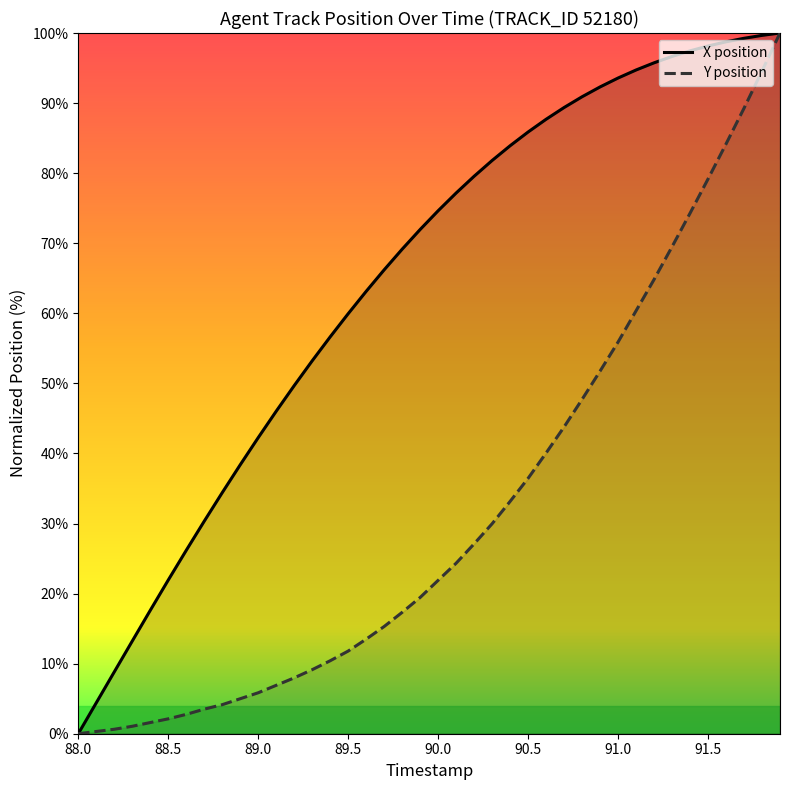

Which series has the largest total across all categories?

X position